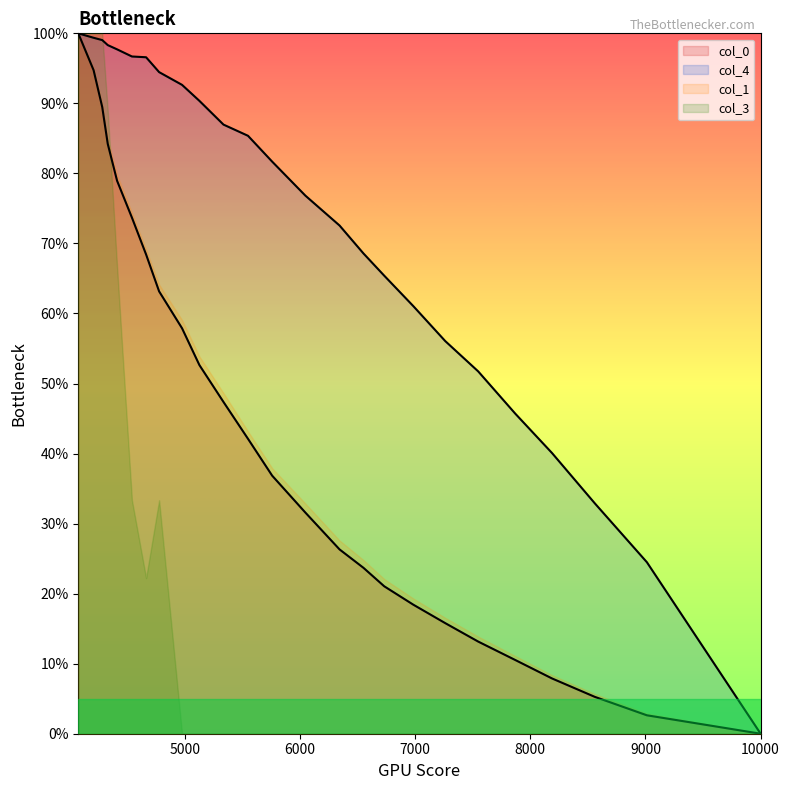

True or false: col_0 and col_4 cross at least once.

False